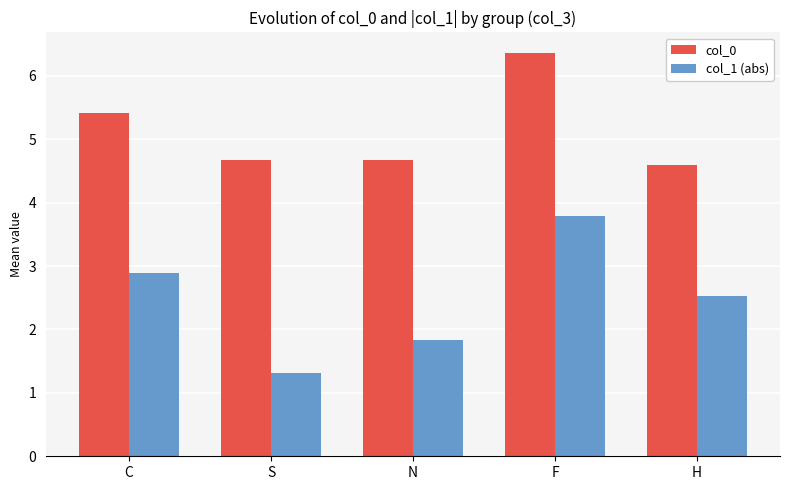

Reading left to right, extract all data points from this chart.

col_0: 5.4	4.7	4.7	6.4	4.6
col_1 (abs): 2.9	1.3	1.8	3.8	2.5